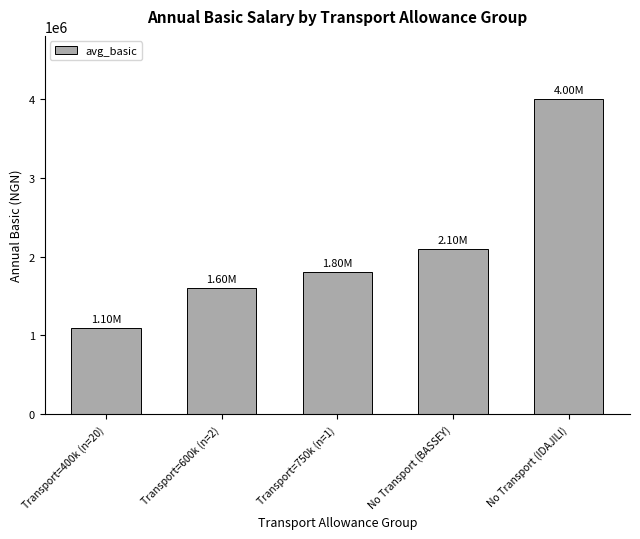

What is the sum of all values?

10600000